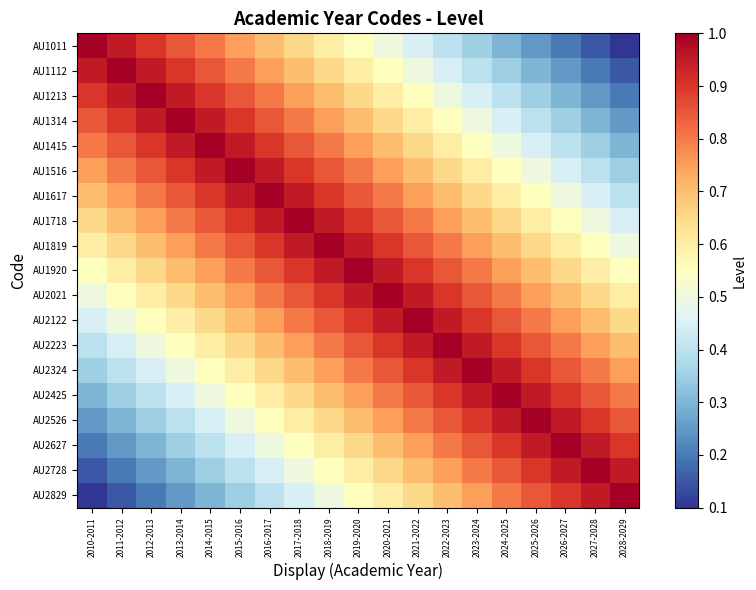

Reading left to right, list all the values displayed in this chart.

AU1011: 2010-2011=1.0	2011-2012=0.9	2012-2013=0.9	2013-2014=0.8	2014-2015=0.8	2015-2016=0.8	2016-2017=0.7	2017-2018=0.6	2018-2019=0.6	2019-2020=0.6	2020-2021=0.5	2021-2022=0.4	2022-2023=0.4	2023-2024=0.3	2024-2025=0.3	2025-2026=0.2	2026-2027=0.2	2027-2028=0.1	2028-2029=0.1
AU1112: 2010-2011=0.9	2011-2012=1.0	2012-2013=0.9	2013-2014=0.9	2014-2015=0.8	2015-2016=0.8	2016-2017=0.8	2017-2018=0.7	2018-2019=0.6	2019-2020=0.6	2020-2021=0.6	2021-2022=0.5	2022-2023=0.4	2023-2024=0.4	2024-2025=0.3	2025-2026=0.3	2026-2027=0.2	2027-2028=0.2	2028-2029=0.1
AU1213: 2010-2011=0.9	2011-2012=0.9	2012-2013=1.0	2013-2014=0.9	2014-2015=0.9	2015-2016=0.8	2016-2017=0.8	2017-2018=0.8	2018-2019=0.7	2019-2020=0.6	2020-2021=0.6	2021-2022=0.6	2022-2023=0.5	2023-2024=0.4	2024-2025=0.4	2025-2026=0.3	2026-2027=0.3	2027-2028=0.2	2028-2029=0.2
AU1314: 2010-2011=0.8	2011-2012=0.9	2012-2013=0.9	2013-2014=1.0	2014-2015=0.9	2015-2016=0.9	2016-2017=0.8	2017-2018=0.8	2018-2019=0.8	2019-2020=0.7	2020-2021=0.6	2021-2022=0.6	2022-2023=0.6	2023-2024=0.5	2024-2025=0.4	2025-2026=0.4	2026-2027=0.3	2027-2028=0.3	2028-2029=0.2
AU1415: 2010-2011=0.8	2011-2012=0.8	2012-2013=0.9	2013-2014=0.9	2014-2015=1.0	2015-2016=0.9	2016-2017=0.9	2017-2018=0.8	2018-2019=0.8	2019-2020=0.8	2020-2021=0.7	2021-2022=0.6	2022-2023=0.6	2023-2024=0.6	2024-2025=0.5	2025-2026=0.4	2026-2027=0.4	2027-2028=0.3	2028-2029=0.3
AU1516: 2010-2011=0.8	2011-2012=0.8	2012-2013=0.8	2013-2014=0.9	2014-2015=0.9	2015-2016=1.0	2016-2017=0.9	2017-2018=0.9	2018-2019=0.8	2019-2020=0.8	2020-2021=0.8	2021-2022=0.7	2022-2023=0.6	2023-2024=0.6	2024-2025=0.6	2025-2026=0.5	2026-2027=0.4	2027-2028=0.4	2028-2029=0.3
AU1617: 2010-2011=0.7	2011-2012=0.8	2012-2013=0.8	2013-2014=0.8	2014-2015=0.9	2015-2016=0.9	2016-2017=1.0	2017-2018=0.9	2018-2019=0.9	2019-2020=0.8	2020-2021=0.8	2021-2022=0.8	2022-2023=0.7	2023-2024=0.6	2024-2025=0.6	2025-2026=0.6	2026-2027=0.5	2027-2028=0.4	2028-2029=0.4
AU1718: 2010-2011=0.6	2011-2012=0.7	2012-2013=0.8	2013-2014=0.8	2014-2015=0.8	2015-2016=0.9	2016-2017=0.9	2017-2018=1.0	2018-2019=0.9	2019-2020=0.9	2020-2021=0.8	2021-2022=0.8	2022-2023=0.8	2023-2024=0.7	2024-2025=0.6	2025-2026=0.6	2026-2027=0.6	2027-2028=0.5	2028-2029=0.4
AU1819: 2010-2011=0.6	2011-2012=0.6	2012-2013=0.7	2013-2014=0.8	2014-2015=0.8	2015-2016=0.8	2016-2017=0.9	2017-2018=0.9	2018-2019=1.0	2019-2020=0.9	2020-2021=0.9	2021-2022=0.8	2022-2023=0.8	2023-2024=0.8	2024-2025=0.7	2025-2026=0.6	2026-2027=0.6	2027-2028=0.6	2028-2029=0.5
AU1920: 2010-2011=0.6	2011-2012=0.6	2012-2013=0.6	2013-2014=0.7	2014-2015=0.8	2015-2016=0.8	2016-2017=0.8	2017-2018=0.9	2018-2019=0.9	2019-2020=1.0	2020-2021=0.9	2021-2022=0.9	2022-2023=0.8	2023-2024=0.8	2024-2025=0.8	2025-2026=0.7	2026-2027=0.6	2027-2028=0.6	2028-2029=0.6
AU2021: 2010-2011=0.5	2011-2012=0.6	2012-2013=0.6	2013-2014=0.6	2014-2015=0.7	2015-2016=0.8	2016-2017=0.8	2017-2018=0.8	2018-2019=0.9	2019-2020=0.9	2020-2021=1.0	2021-2022=0.9	2022-2023=0.9	2023-2024=0.8	2024-2025=0.8	2025-2026=0.8	2026-2027=0.7	2027-2028=0.6	2028-2029=0.6
AU2122: 2010-2011=0.4	2011-2012=0.5	2012-2013=0.6	2013-2014=0.6	2014-2015=0.6	2015-2016=0.7	2016-2017=0.8	2017-2018=0.8	2018-2019=0.8	2019-2020=0.9	2020-2021=0.9	2021-2022=1.0	2022-2023=0.9	2023-2024=0.9	2024-2025=0.8	2025-2026=0.8	2026-2027=0.8	2027-2028=0.7	2028-2029=0.6
AU2223: 2010-2011=0.4	2011-2012=0.4	2012-2013=0.5	2013-2014=0.6	2014-2015=0.6	2015-2016=0.6	2016-2017=0.7	2017-2018=0.8	2018-2019=0.8	2019-2020=0.8	2020-2021=0.9	2021-2022=0.9	2022-2023=1.0	2023-2024=0.9	2024-2025=0.9	2025-2026=0.8	2026-2027=0.8	2027-2028=0.8	2028-2029=0.7
AU2324: 2010-2011=0.3	2011-2012=0.4	2012-2013=0.4	2013-2014=0.5	2014-2015=0.6	2015-2016=0.6	2016-2017=0.6	2017-2018=0.7	2018-2019=0.8	2019-2020=0.8	2020-2021=0.8	2021-2022=0.9	2022-2023=0.9	2023-2024=1.0	2024-2025=0.9	2025-2026=0.9	2026-2027=0.8	2027-2028=0.8	2028-2029=0.8
AU2425: 2010-2011=0.3	2011-2012=0.3	2012-2013=0.4	2013-2014=0.4	2014-2015=0.5	2015-2016=0.6	2016-2017=0.6	2017-2018=0.6	2018-2019=0.7	2019-2020=0.8	2020-2021=0.8	2021-2022=0.8	2022-2023=0.9	2023-2024=0.9	2024-2025=1.0	2025-2026=0.9	2026-2027=0.9	2027-2028=0.8	2028-2029=0.8
AU2526: 2010-2011=0.2	2011-2012=0.3	2012-2013=0.3	2013-2014=0.4	2014-2015=0.4	2015-2016=0.5	2016-2017=0.6	2017-2018=0.6	2018-2019=0.6	2019-2020=0.7	2020-2021=0.8	2021-2022=0.8	2022-2023=0.8	2023-2024=0.9	2024-2025=0.9	2025-2026=1.0	2026-2027=0.9	2027-2028=0.9	2028-2029=0.8
AU2627: 2010-2011=0.2	2011-2012=0.2	2012-2013=0.3	2013-2014=0.3	2014-2015=0.4	2015-2016=0.4	2016-2017=0.5	2017-2018=0.6	2018-2019=0.6	2019-2020=0.6	2020-2021=0.7	2021-2022=0.8	2022-2023=0.8	2023-2024=0.8	2024-2025=0.9	2025-2026=0.9	2026-2027=1.0	2027-2028=0.9	2028-2029=0.9
AU2728: 2010-2011=0.1	2011-2012=0.2	2012-2013=0.2	2013-2014=0.3	2014-2015=0.3	2015-2016=0.4	2016-2017=0.4	2017-2018=0.5	2018-2019=0.6	2019-2020=0.6	2020-2021=0.6	2021-2022=0.7	2022-2023=0.8	2023-2024=0.8	2024-2025=0.8	2025-2026=0.9	2026-2027=0.9	2027-2028=1.0	2028-2029=0.9
AU2829: 2010-2011=0.1	2011-2012=0.1	2012-2013=0.2	2013-2014=0.2	2014-2015=0.3	2015-2016=0.3	2016-2017=0.4	2017-2018=0.4	2018-2019=0.5	2019-2020=0.6	2020-2021=0.6	2021-2022=0.6	2022-2023=0.7	2023-2024=0.8	2024-2025=0.8	2025-2026=0.8	2026-2027=0.9	2027-2028=0.9	2028-2029=1.0